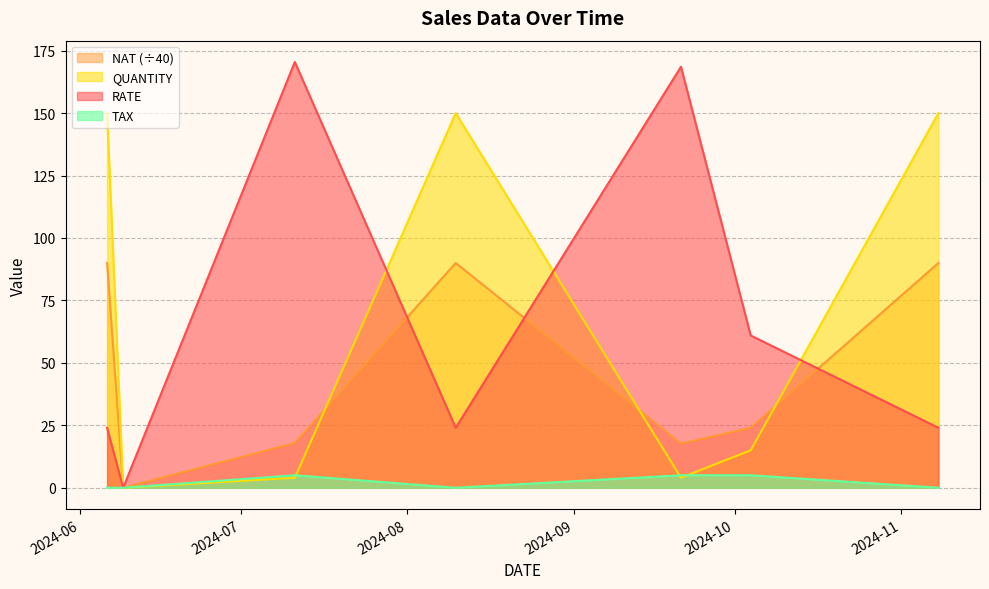

Is it true that RATE equals 117.9 at 2024-07-11?

False